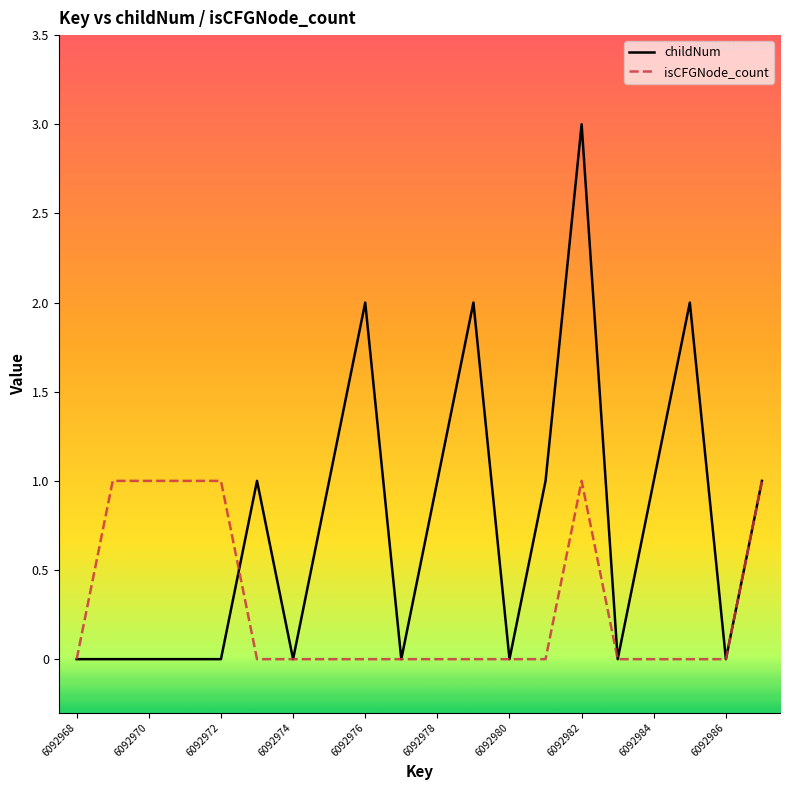

Which series has the largest range (max minus min)?

childNum